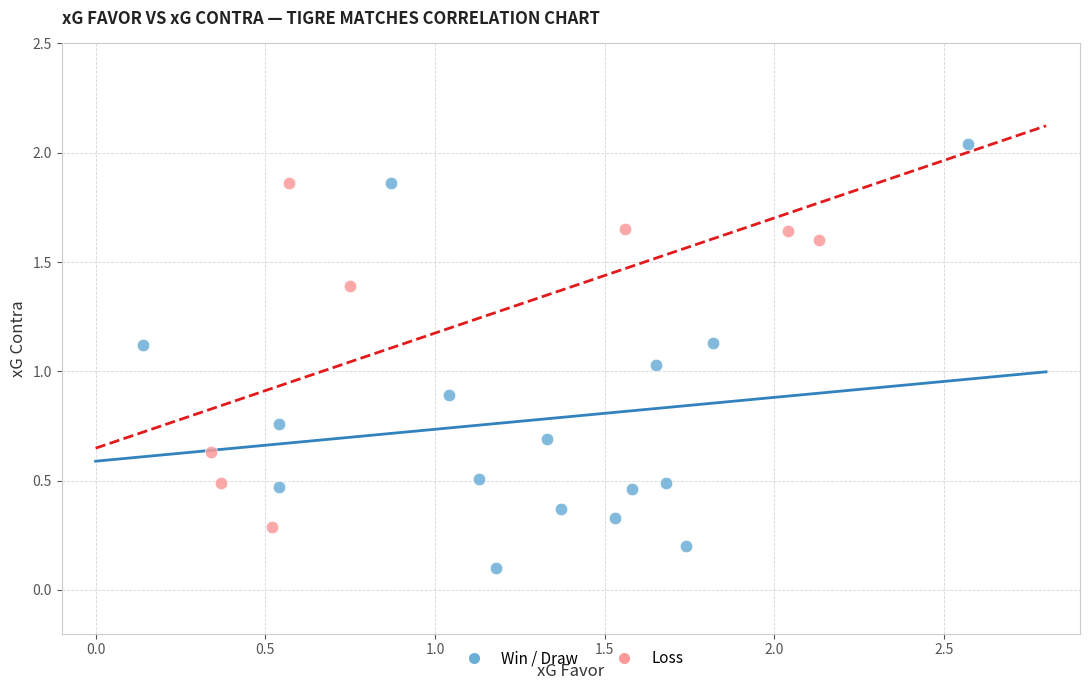

Which series reaches the maximum Y coordinate?

Win / Draw